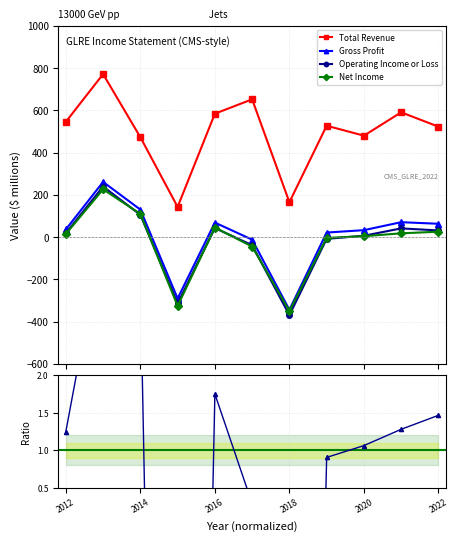

What is the sum of all Operating Income or Loss values?

-247.4